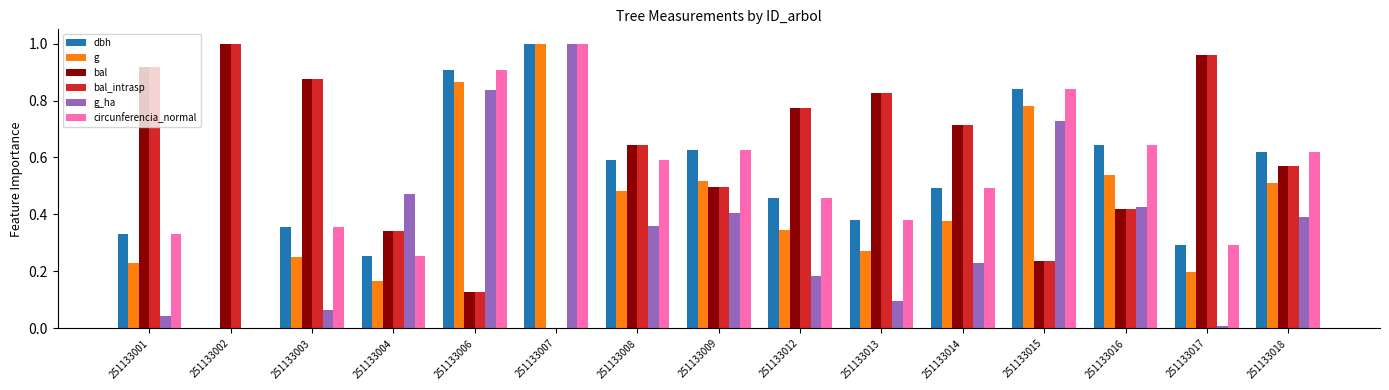

What is the sum of the bal_intrasp values at 251133004 and 251133002?

1.3